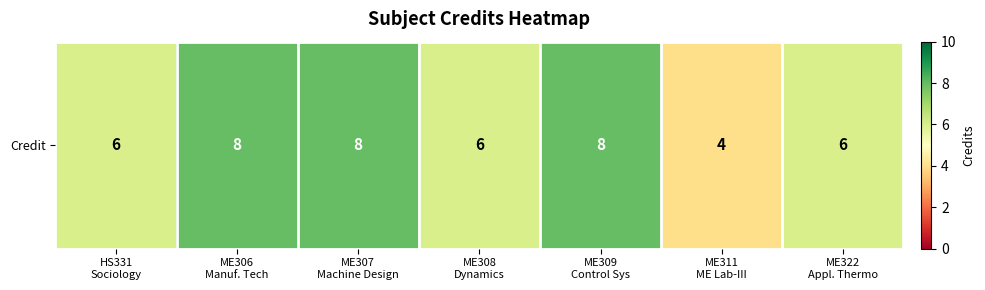

Which has a higher value, ME309
Control Sys or ME308
Dynamics?

ME309
Control Sys